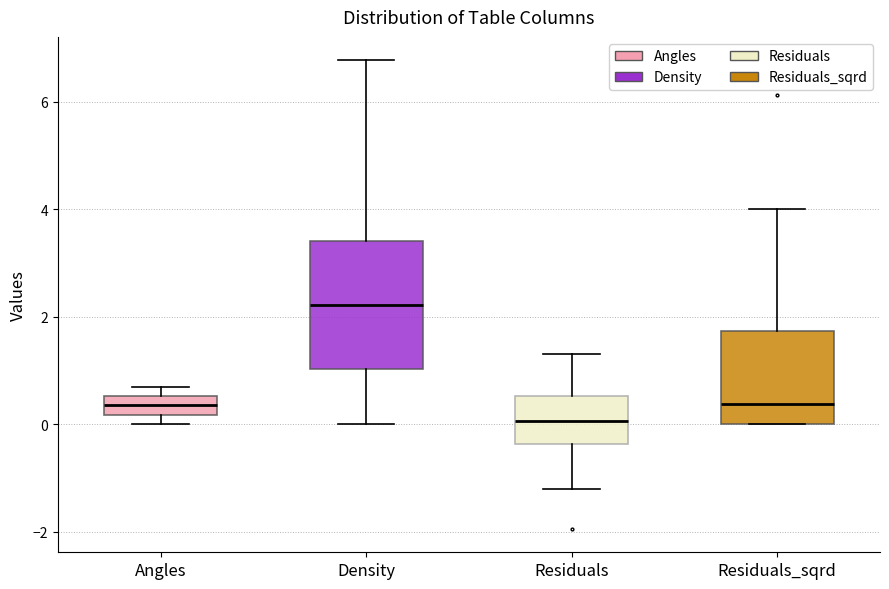

Reading left to right, read every box against the y-axis: the position of its median line, the range the box covers, and the ends of its whiskers. The values are not printed on the chart, so give them approximately, as read against the axis.

Angles: median 0.4, box 0.2 to 0.6, whiskers 0.0 to 0.6 (above the box's upper edge)
Density: median 2.2, box 1.0 to 3.4, whiskers 0.0 to 6.8
Residuals: median 0.0, box -0.4 to 0.6, whiskers -1.2 to 1.4
Residuals_sqrd: median 0.4, box 0.0 to 1.8, whiskers 0.0 to 4.0